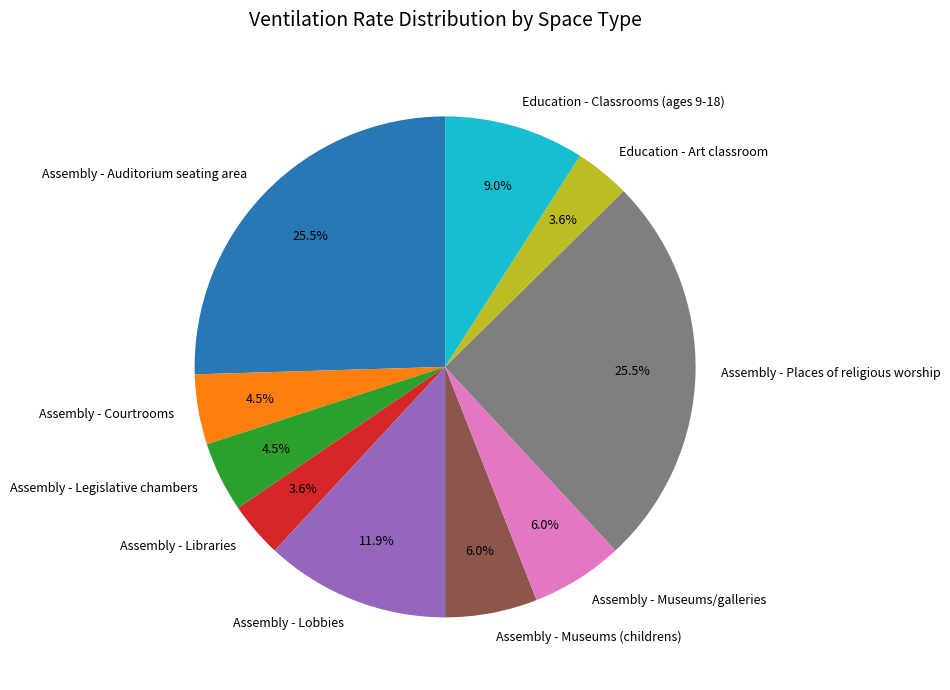

Combined, do Assembly - Museums/galleries and Education - Classrooms (ages 9-18) account for over 50%?

No